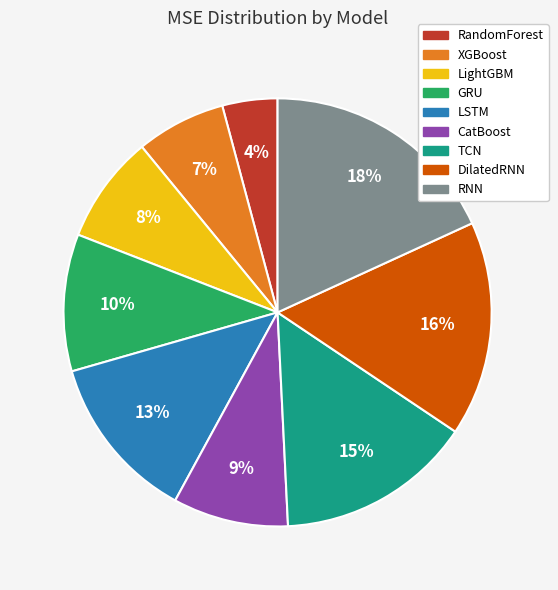

Does XGBoost account for over 50% of the chart?

No